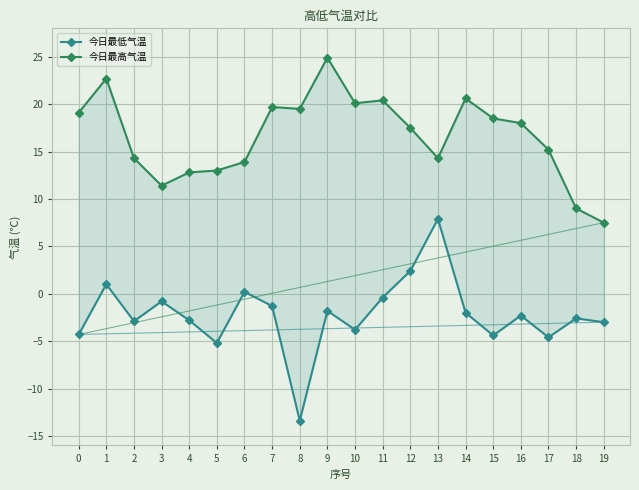

How many interior local valleys does the 今日最低气温 series have?

6